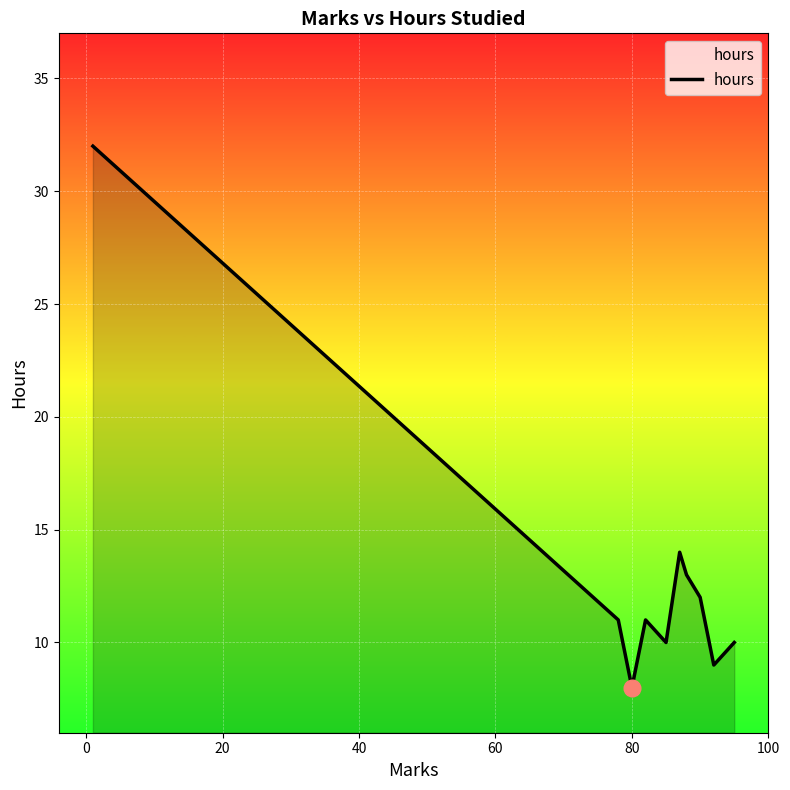

What is the minimum value shown in the chart?

8